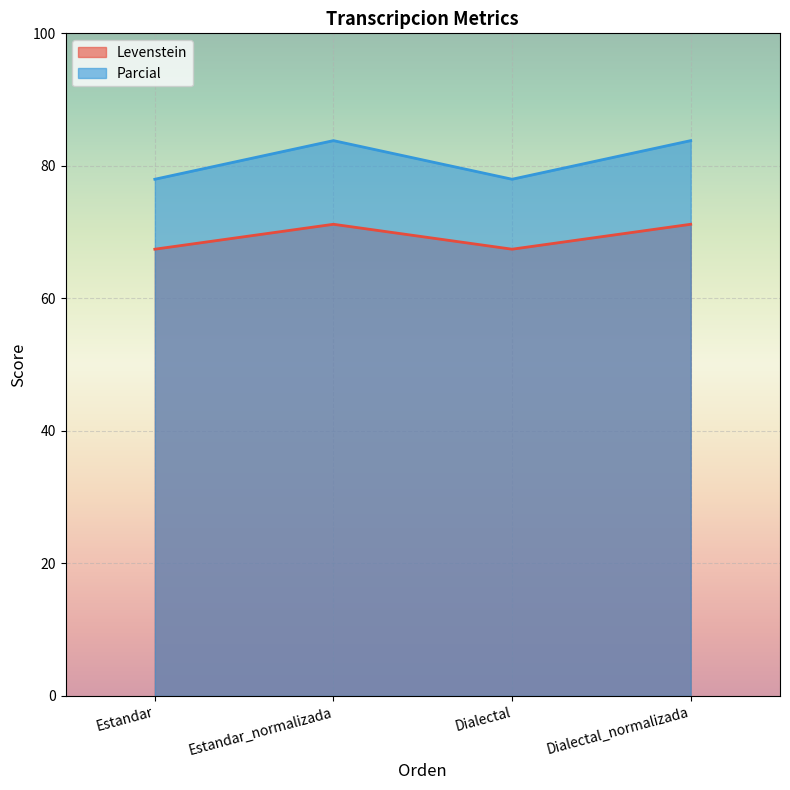

Which has a higher value, Dialectal_normalizada or Estandar?

Dialectal_normalizada